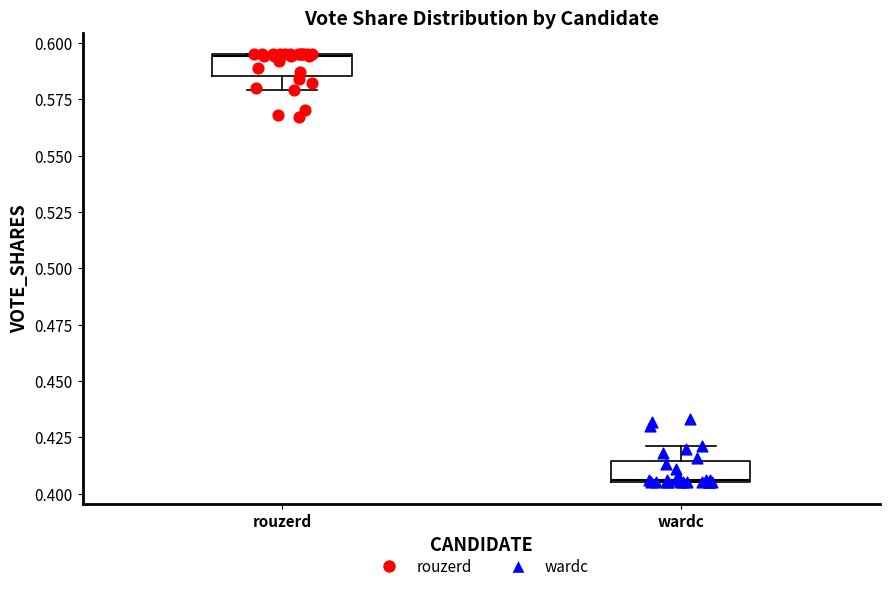

Reading left to right, transcribe this box plot: for each box, give where its median line is, the range the box spans, and where its two whiskers end, as read against the y-axis. The values are not printed on the chart, so give them approximately, as read against the axis.

rouzerd: median 0.595, box 0.585 to 0.595, whiskers 0.580 to 0.595
wardc: median 0.405, box 0.405 to 0.415, whiskers 0.405 to 0.420